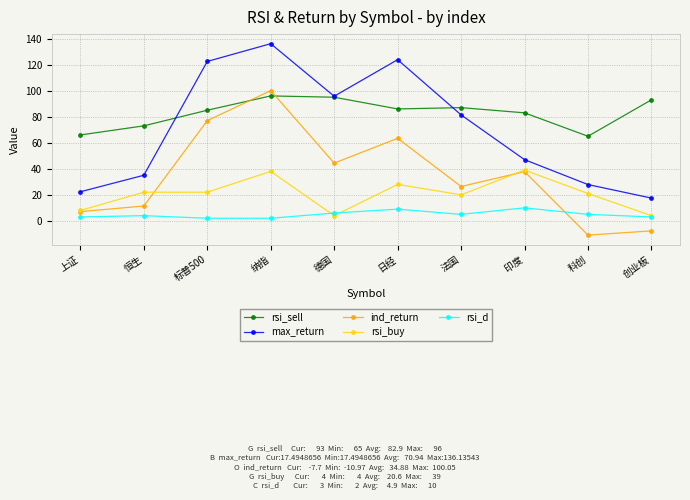

What is the label of the 10th point from the left?

创业板